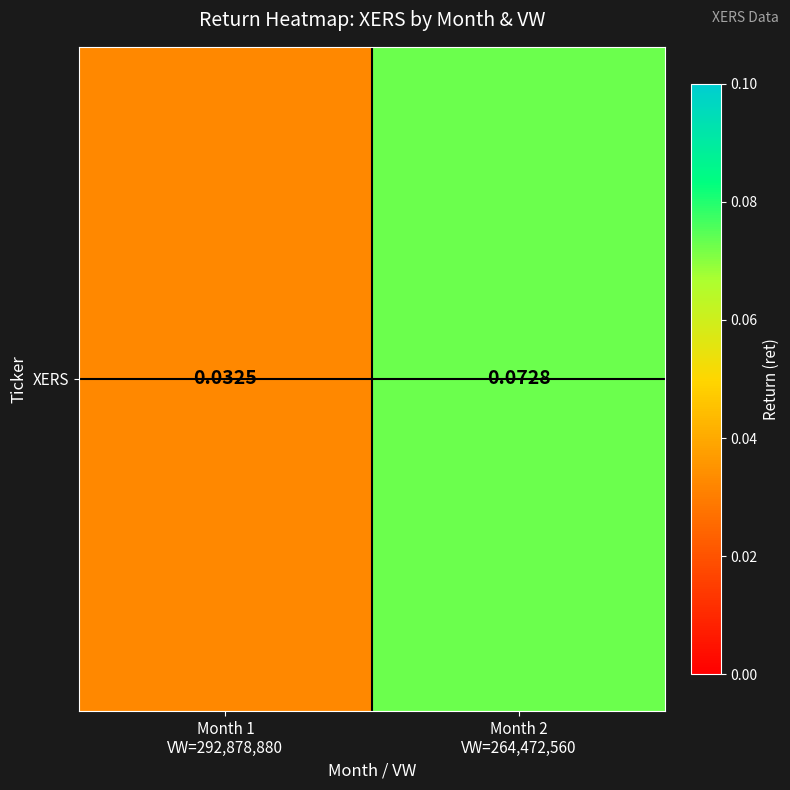

At which label is the value closest to 0?

Month 1
VW=292,878,880